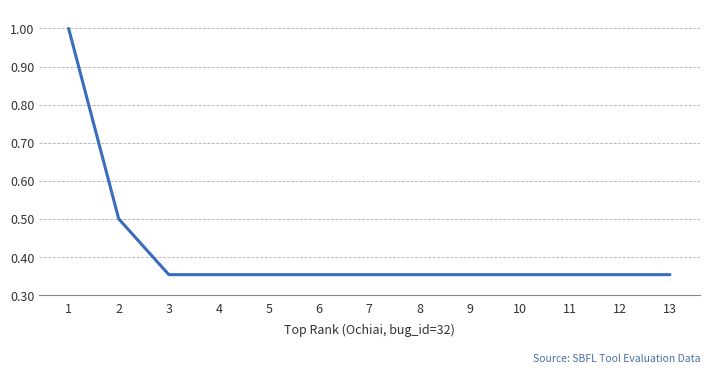

True or false: the data shows 0.6 at 9.

False